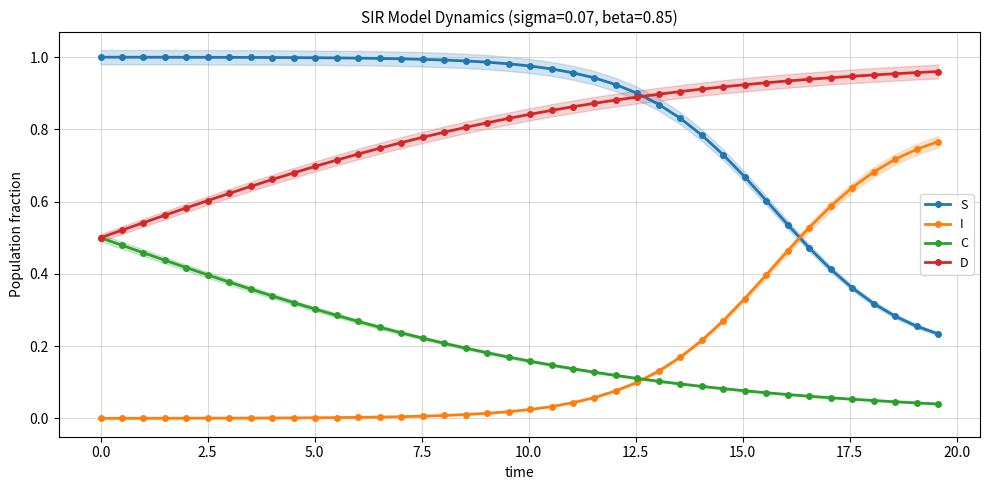

Reading left to right, extract all data points from this chart.

S: 1.0	1.0	1.0	1.0	1.0	1.0	1.0	1.0	1.0	1.0	1.0	1.0	1.0	1.0	1.0	1.0	1.0	1.0	1.0	1.0	1.0	1.0	1.0	0.9	0.9	0.9	0.9	0.8	0.8	0.7	0.7	0.6	0.5	0.5	0.4	0.4	0.3	0.3	0.3	0.2
I: 0.0	0.0	0.0	0.0	0.0	0.0	0.0	0.0	0.0	0.0	0.0	0.0	0.0	0.0	0.0	0.0	0.0	0.0	0.0	0.0	0.0	0.0	0.0	0.1	0.1	0.1	0.1	0.2	0.2	0.3	0.3	0.4	0.5	0.5	0.6	0.6	0.7	0.7	0.7	0.8
C: 0.5	0.5	0.5	0.4	0.4	0.4	0.4	0.4	0.3	0.3	0.3	0.3	0.3	0.3	0.2	0.2	0.2	0.2	0.2	0.2	0.2	0.1	0.1	0.1	0.1	0.1	0.1	0.1	0.1	0.1	0.1	0.1	0.1	0.1	0.1	0.1	0.0	0.0	0.0	0.0
D: 0.5	0.5	0.5	0.6	0.6	0.6	0.6	0.6	0.7	0.7	0.7	0.7	0.7	0.7	0.8	0.8	0.8	0.8	0.8	0.8	0.8	0.9	0.9	0.9	0.9	0.9	0.9	0.9	0.9	0.9	0.9	0.9	0.9	0.9	0.9	0.9	1.0	1.0	1.0	1.0